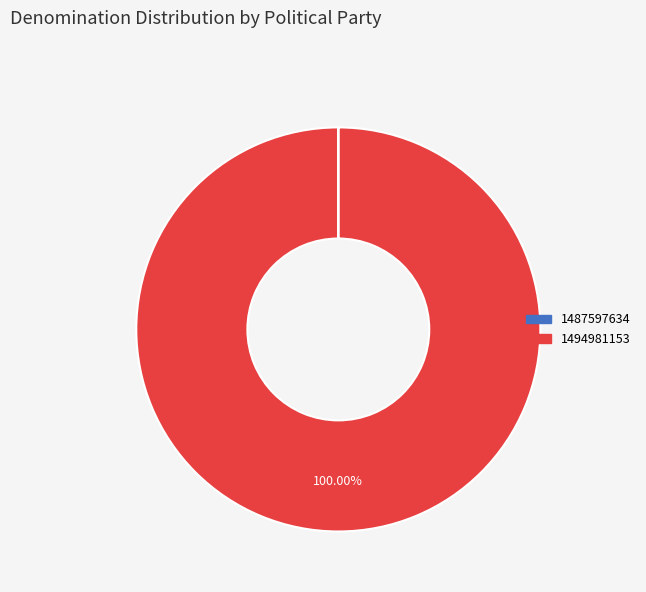

Which category accounts for the majority?

1494981153